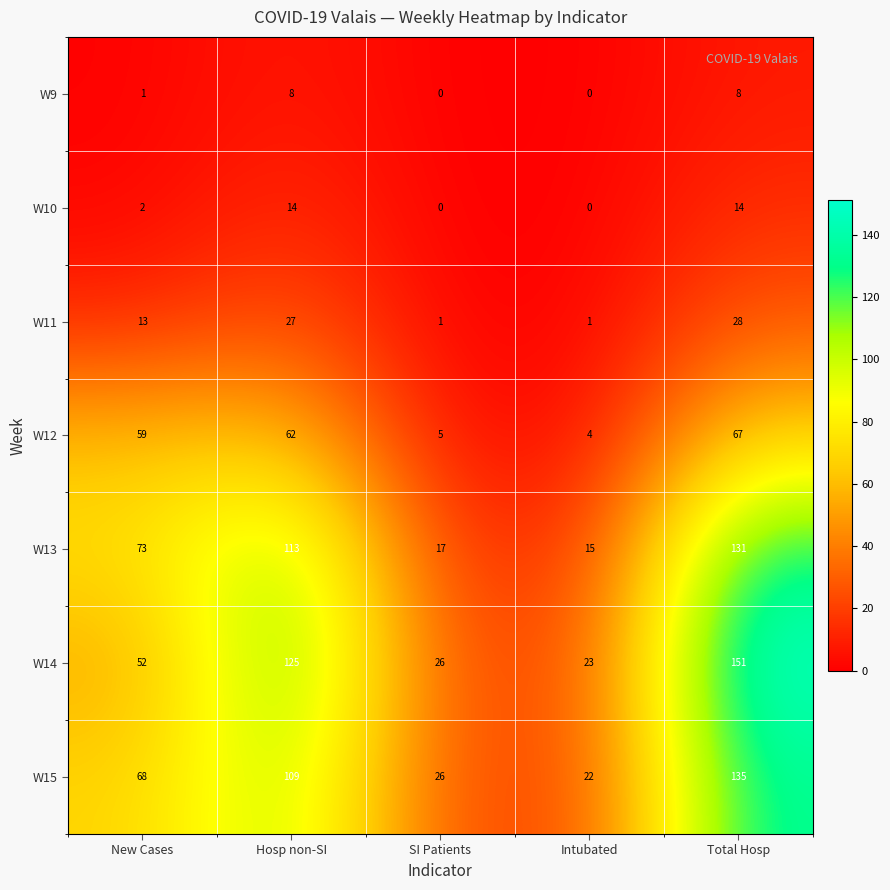

What is the total value across all series at Total Hosp?

534.9